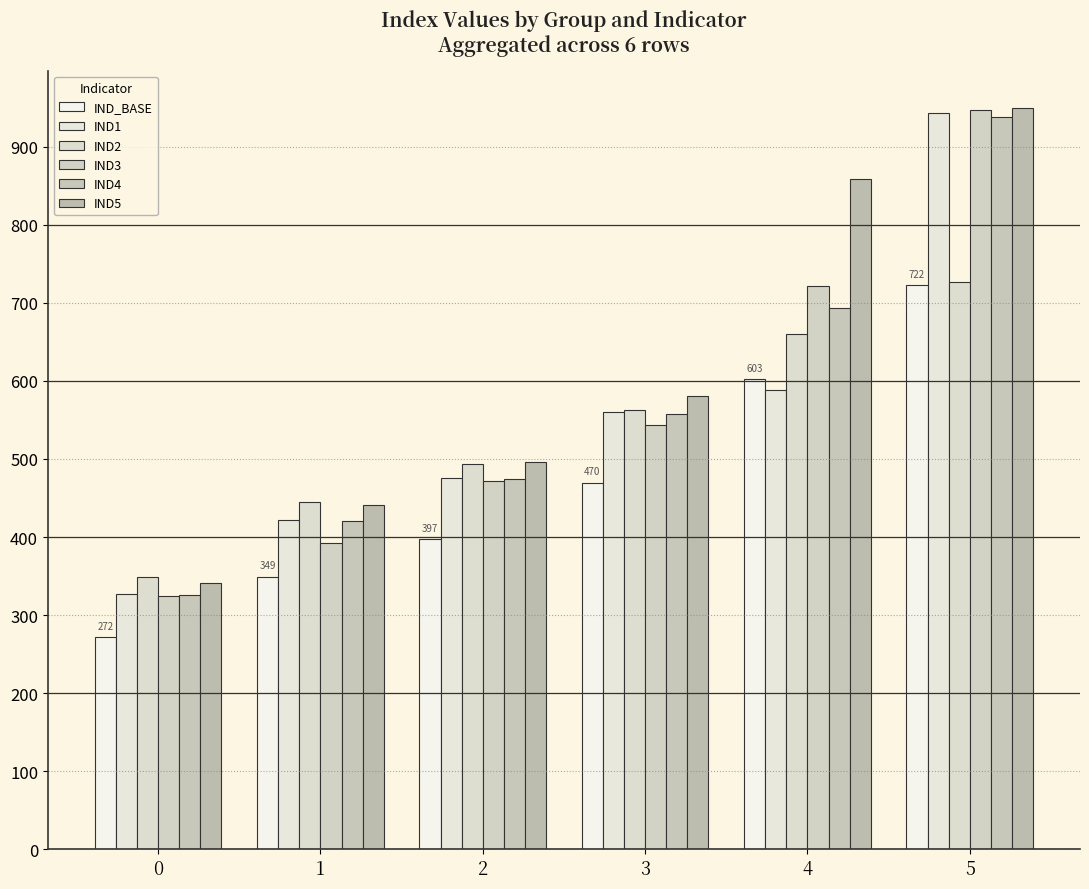

What is the difference between the highest and lowest values at 0?

76.0